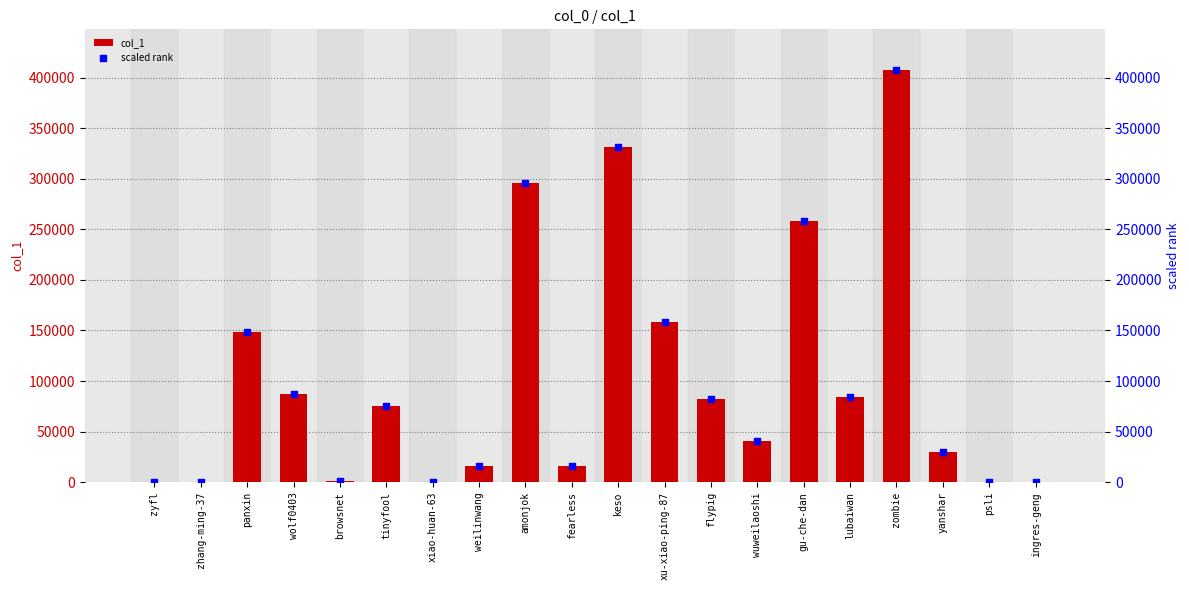

At which category is the sum across all series the highest?

zombie